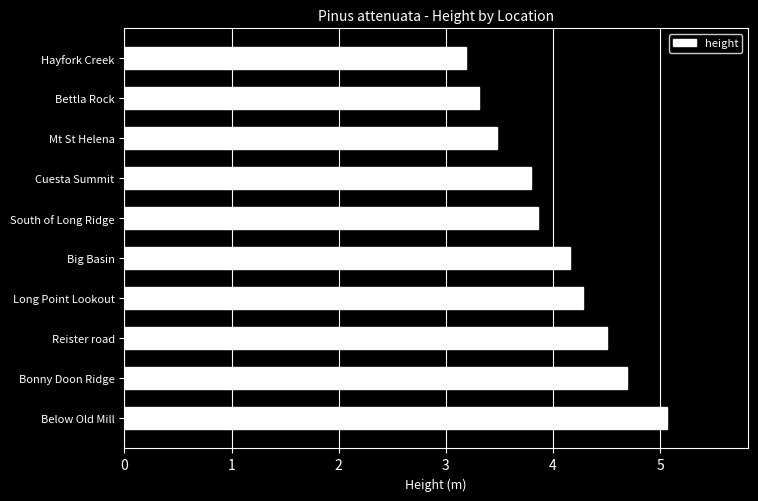

What is the difference between the maximum and minimum values?

1.9